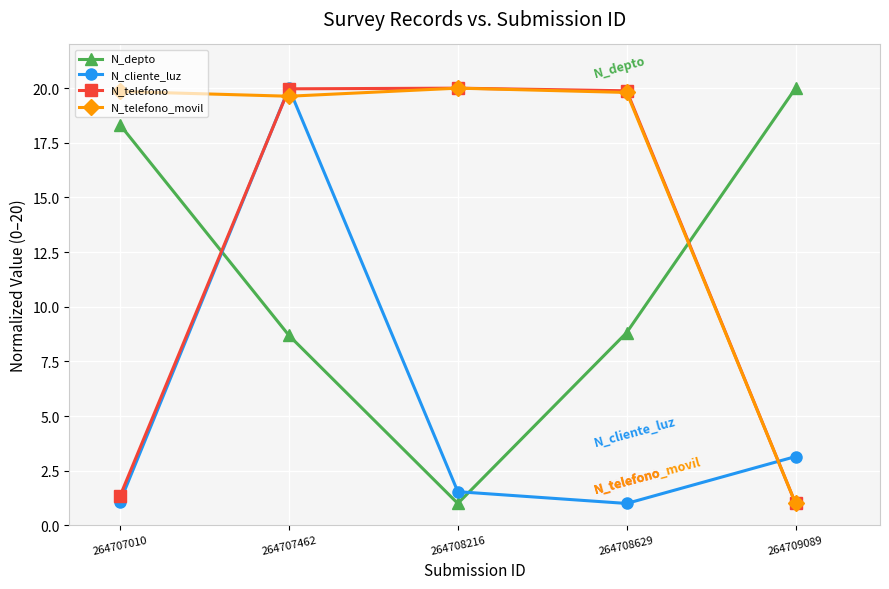

What are all the series names shown in the legend?

N_depto, N_cliente_luz, N_telefono, N_telefono_movil